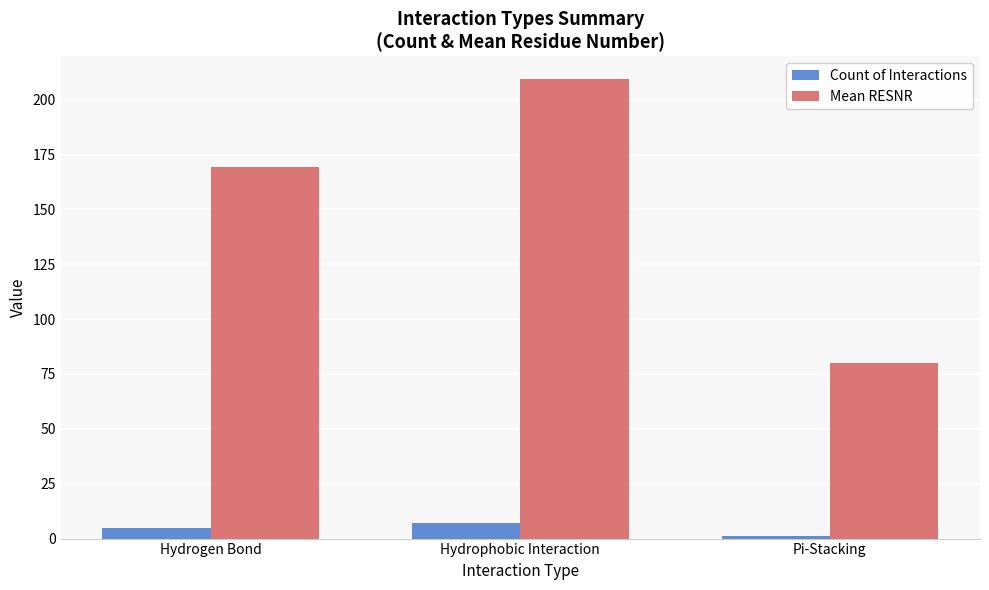

At which label is Mean RESNR closest to 144?

Hydrogen Bond